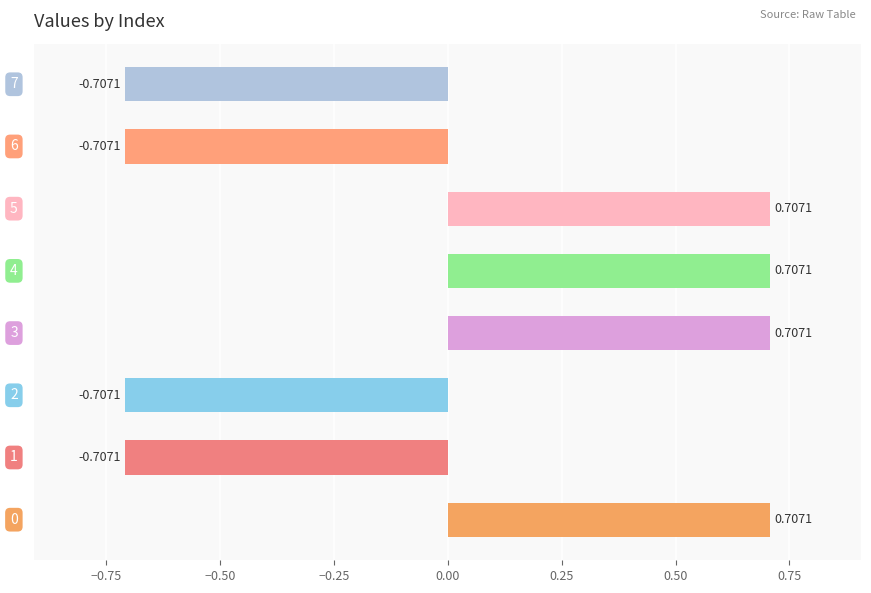

Are the bars grouped side by side (vs. stacked)?

No